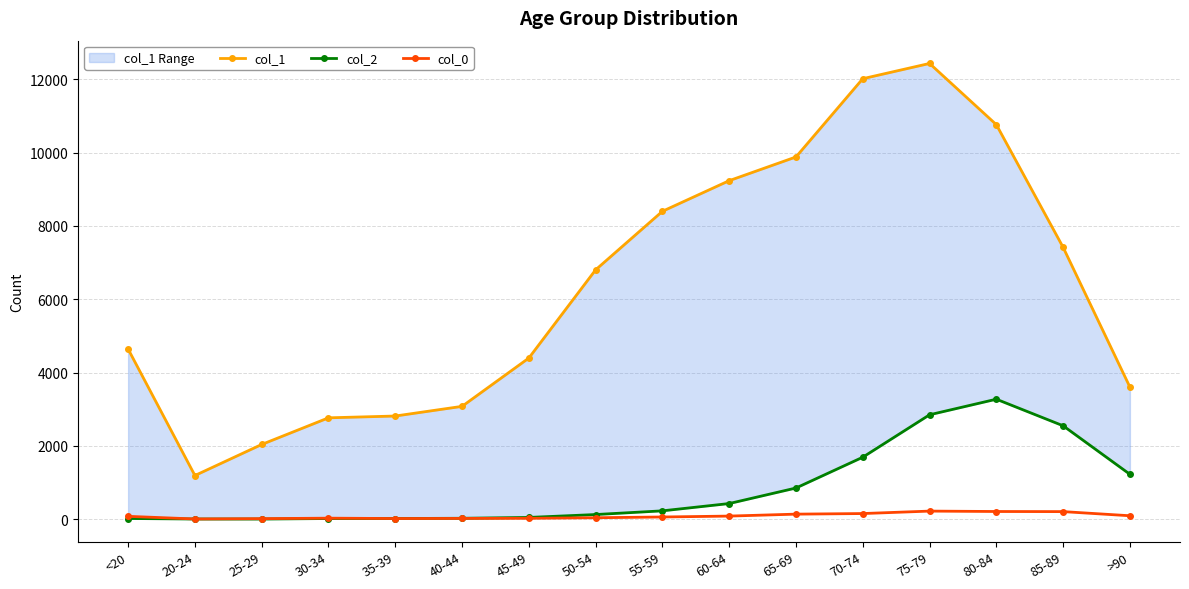

Which label corresponds to the largest value in the chart?

75-79